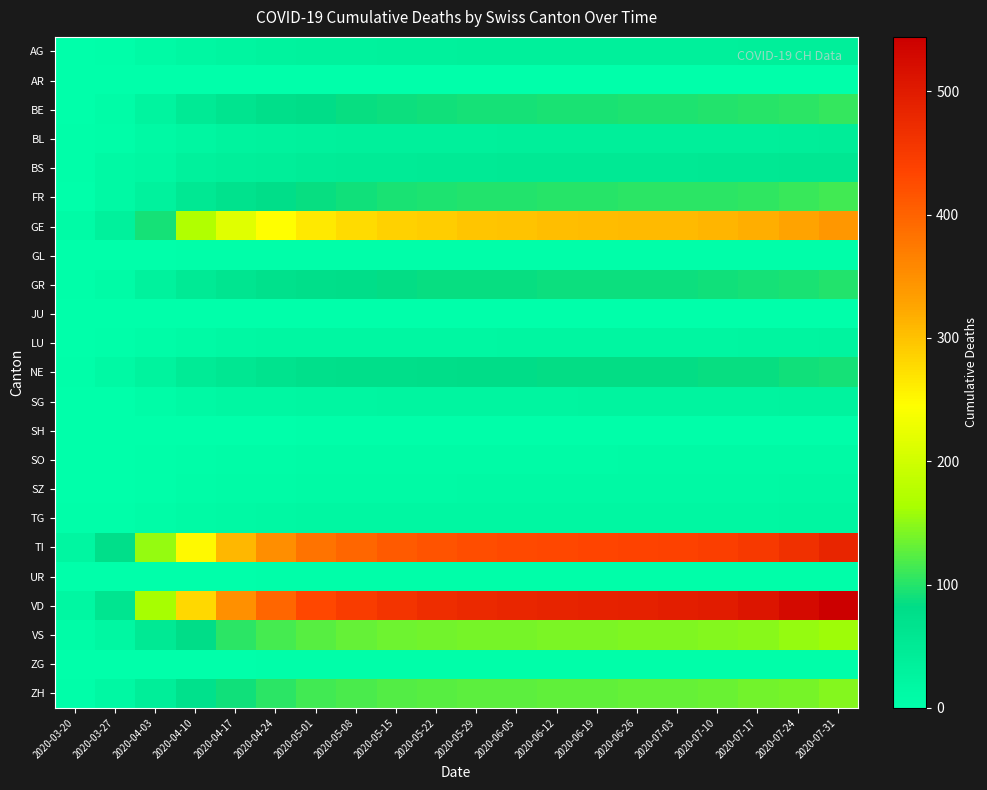

Which series has the largest total across all categories?

VD